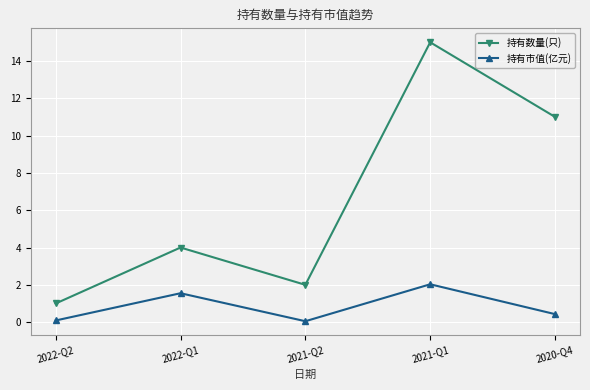

In 持有市值(亿元), how many points are lower than both neighbors (excluding endpoints)?

1